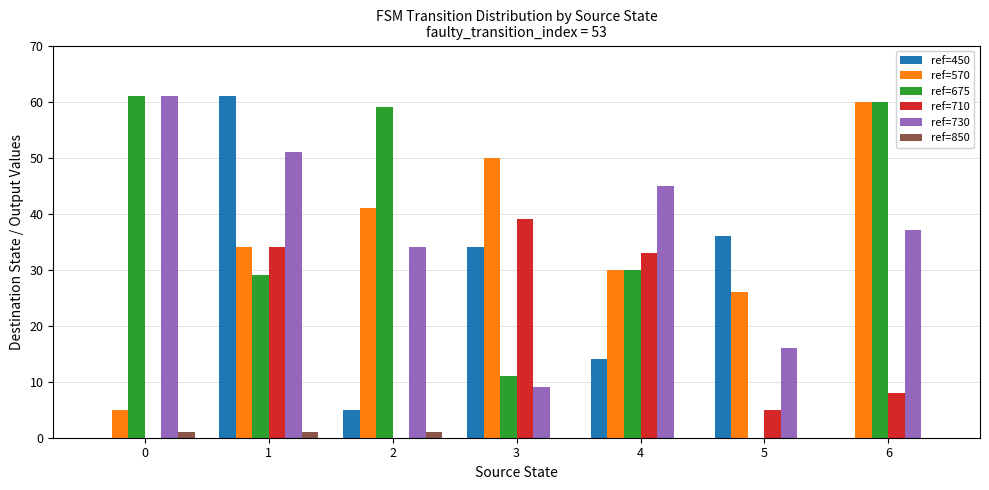

What are all the series names shown in the legend?

ref=450, ref=570, ref=675, ref=710, ref=730, ref=850